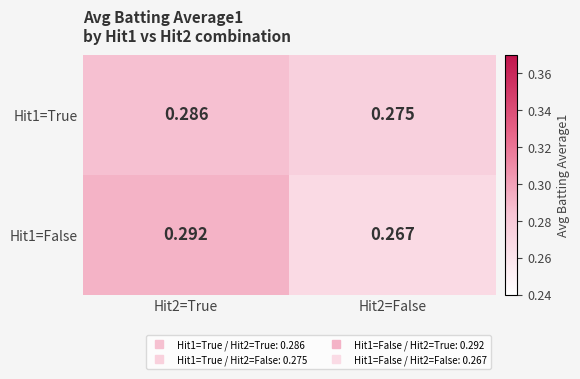

What is the total value across all series at Hit2=True?

0.6